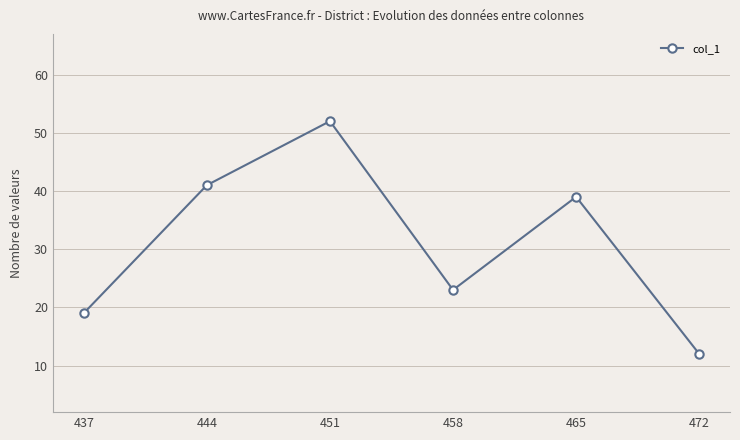

Rank the categories by value from highest to lowest.

451, 444, 465, 458, 437, 472